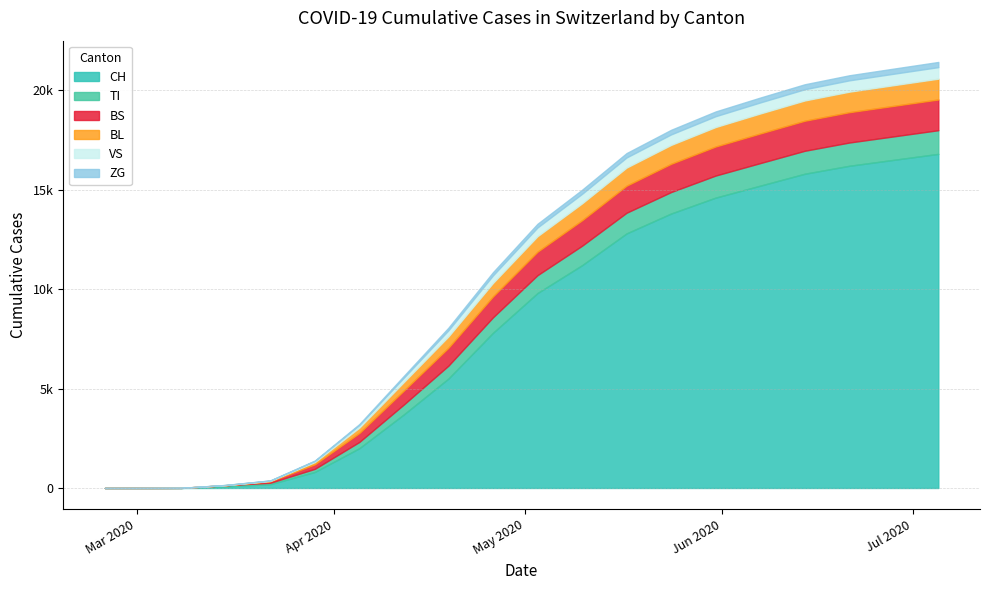

Rank the series by their maximum value, from lowest to highest.

ZG, VS, BL, TI, BS, CH